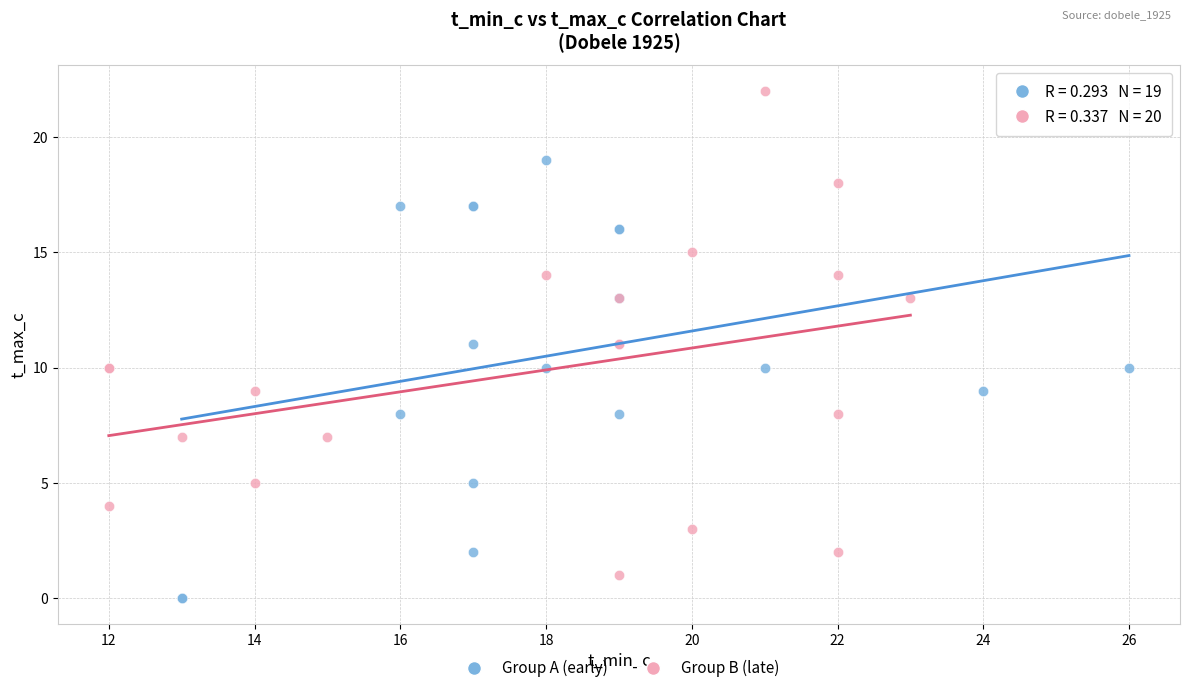

Which series has the widest spread of Y values?

Group B (late)